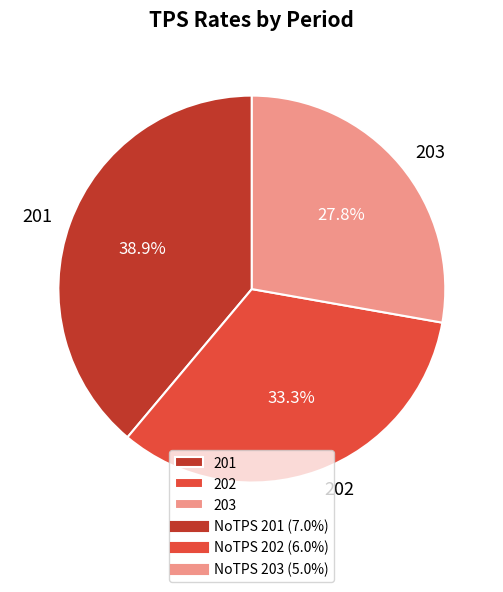

What is the ratio of the value at 201 to the value at 202?

1.2